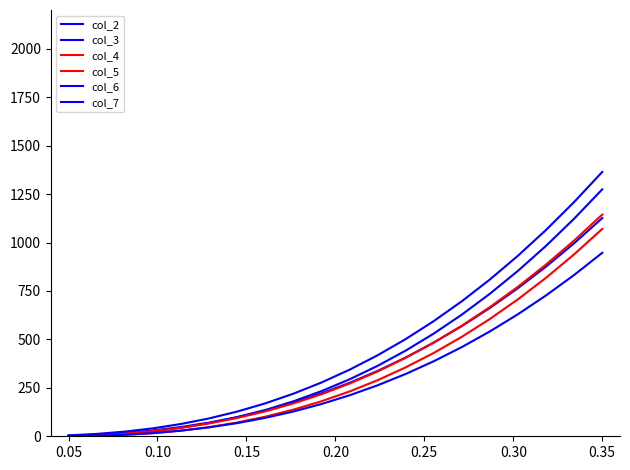

True or false: col_3 has more than 2 points higher than both neighbors.

False